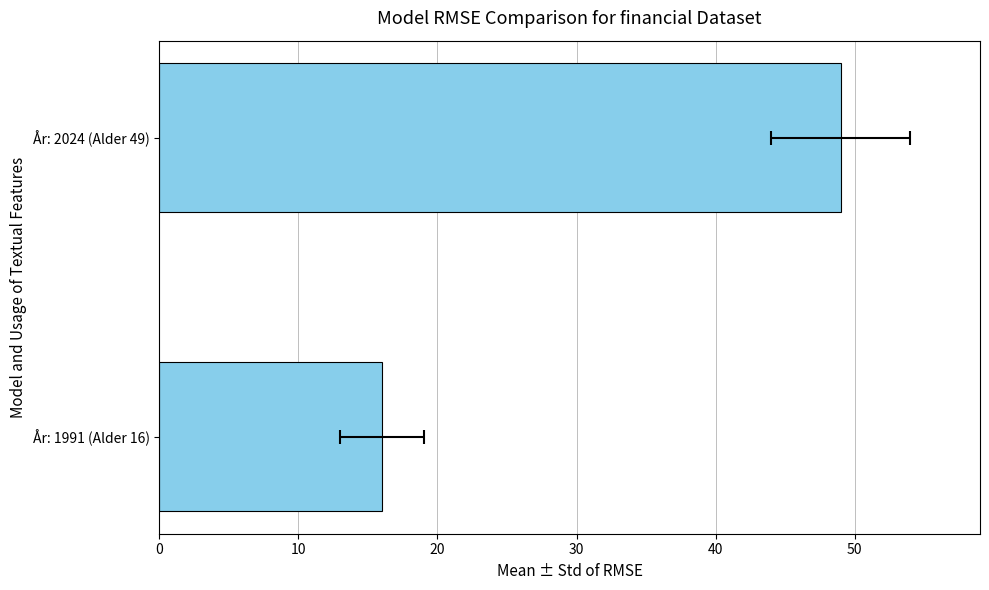

Which has a higher value, År: 2024 (Alder 49) or År: 1991 (Alder 16)?

År: 2024 (Alder 49)